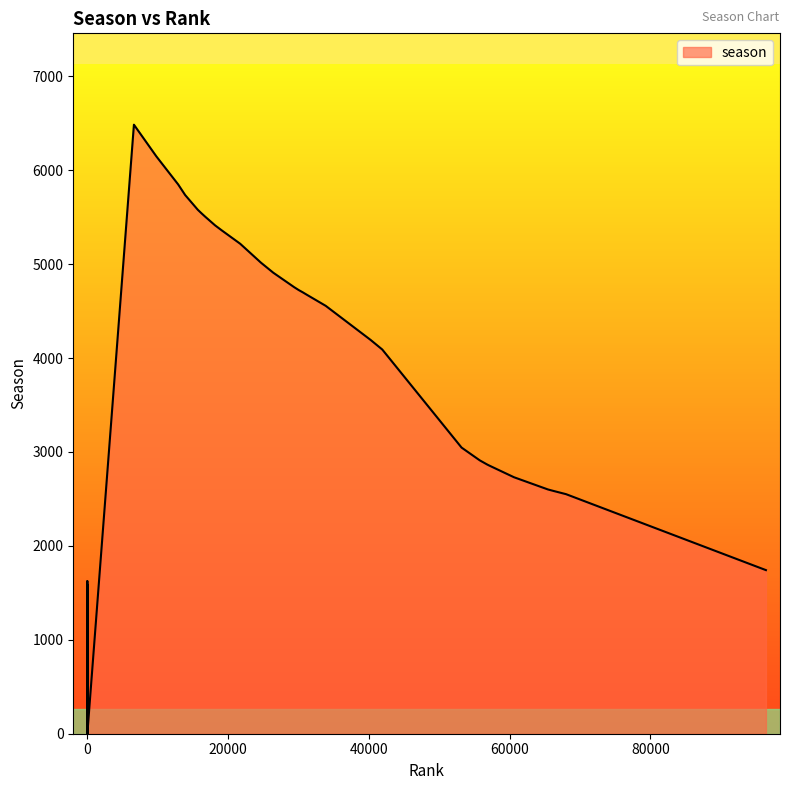

Rank the categories by value from highest to lowest.

6617, 9810, 12903, 13897, 15695, 16212, 16751, 18151, 19129, 21649, 21736, 24680, 26418, 29387, 30039, 30612, 31214, 33875, 40254, 41909, 53175, 55760, 56829, 57152, 60627, 65450, 65748, 66299, 67440, 68017, 96429, 0, 0, 0, 0, 0, 0, 0, 0, 0